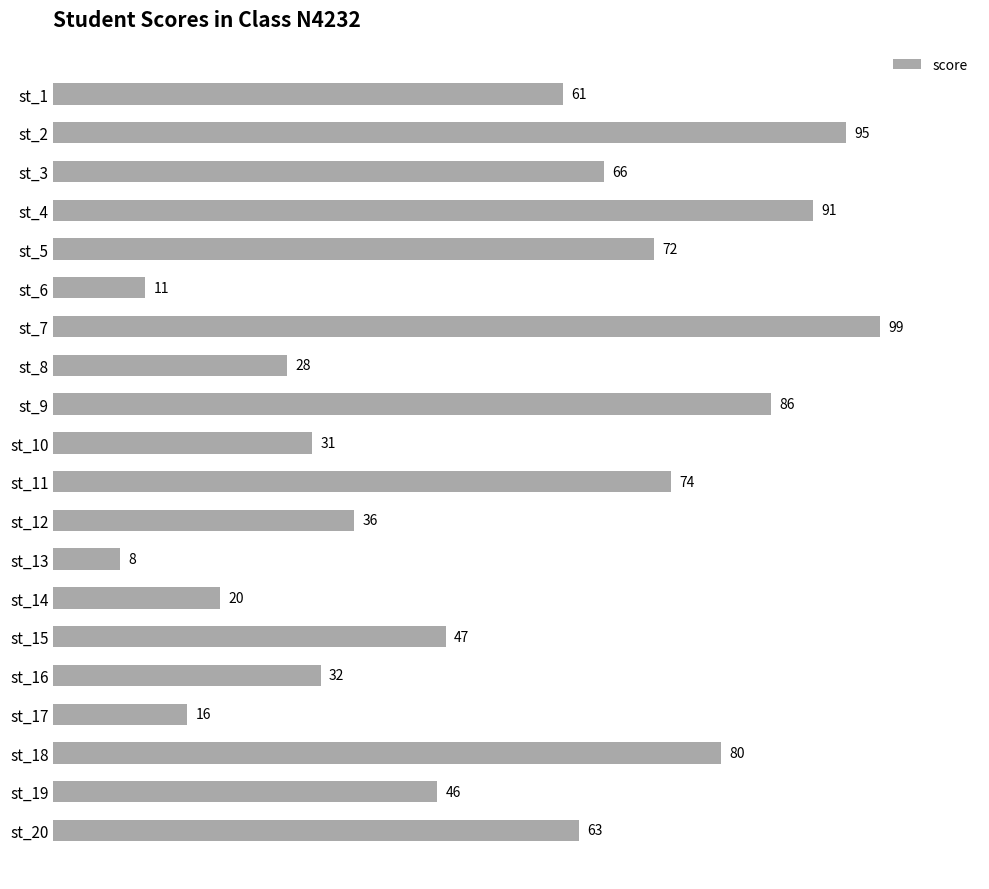

List the labels in order of value, smallest first.

st_13, st_6, st_17, st_14, st_8, st_10, st_16, st_12, st_19, st_15, st_1, st_20, st_3, st_5, st_11, st_18, st_9, st_4, st_2, st_7